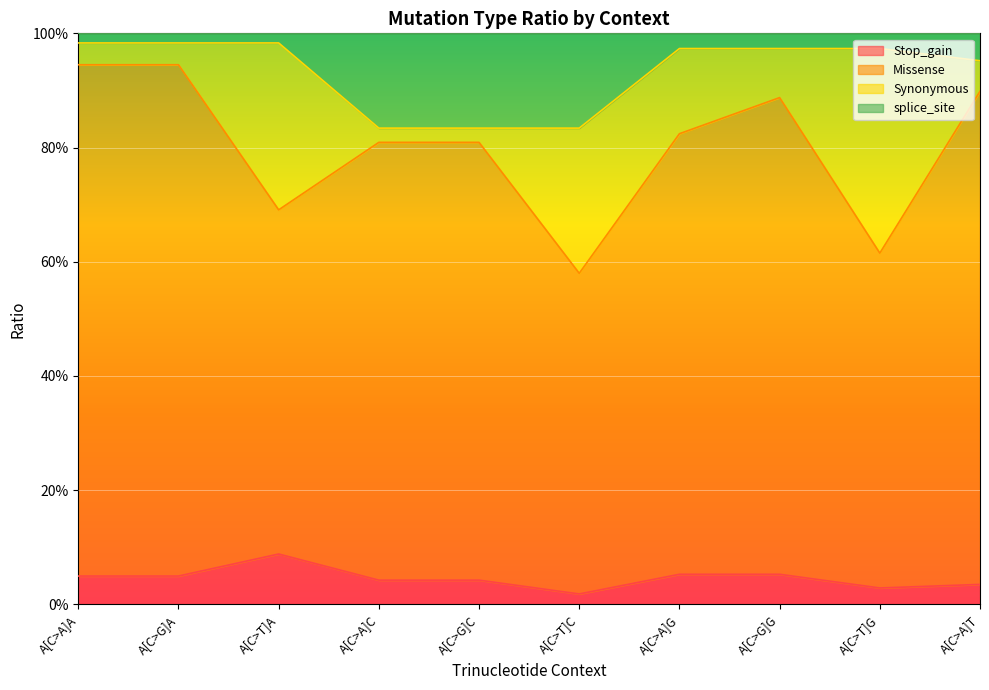

True or false: Stop_gain has more than 2 points higher than both neighbors.

False